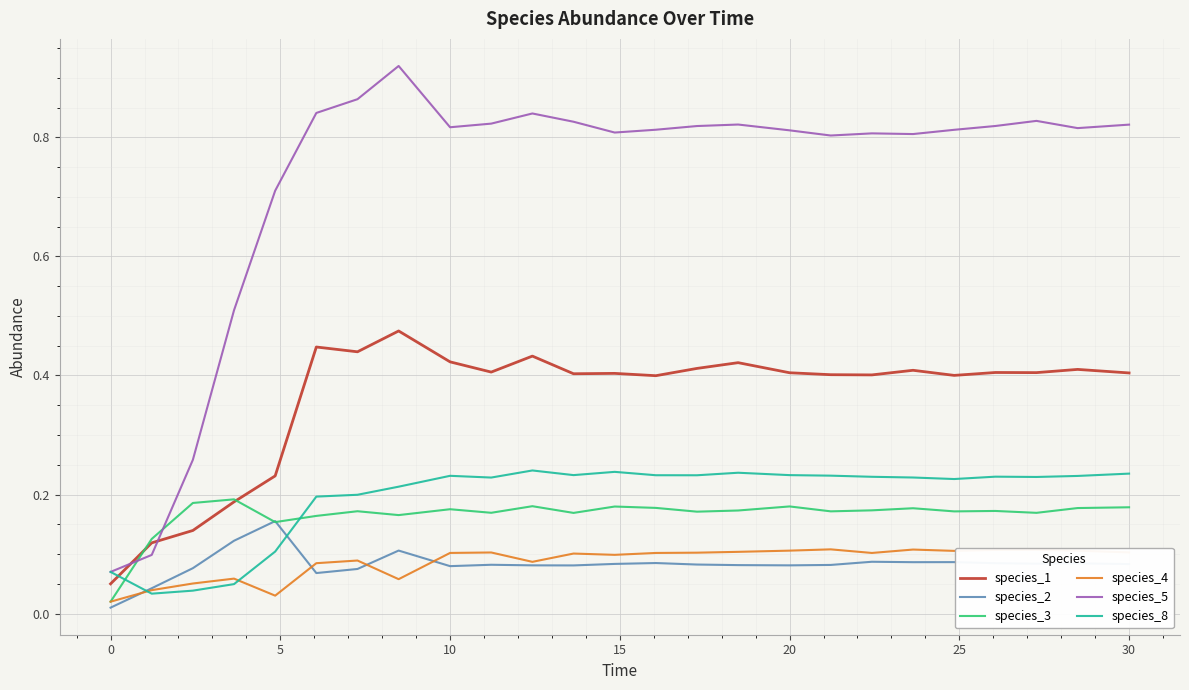

True or false: species_1 and species_2 intersect in this chart.

False